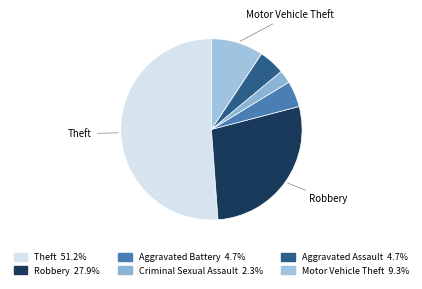

How many slices are in this pie chart?

6